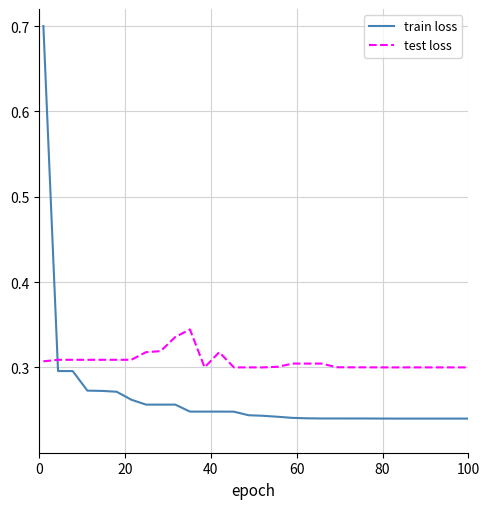

Rank the series by their average value, from highest to lowest.

test loss, train loss